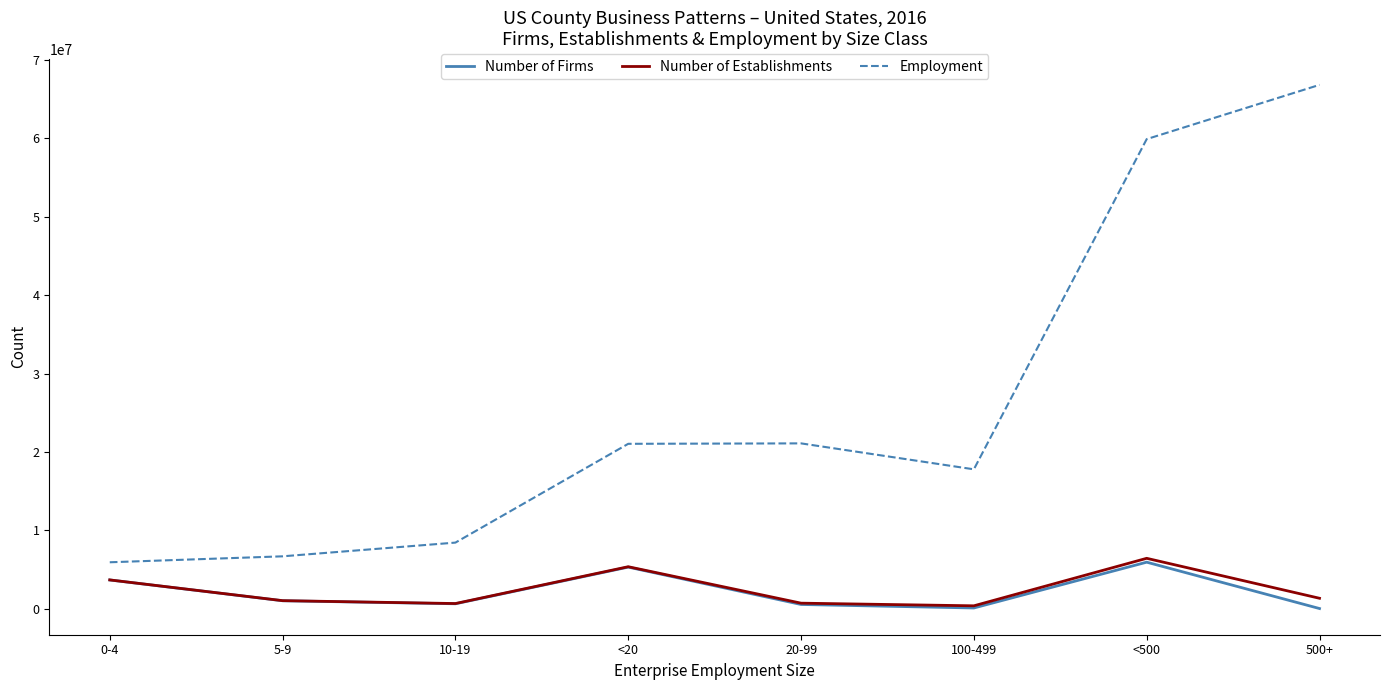

How many series are shown in this chart?

3